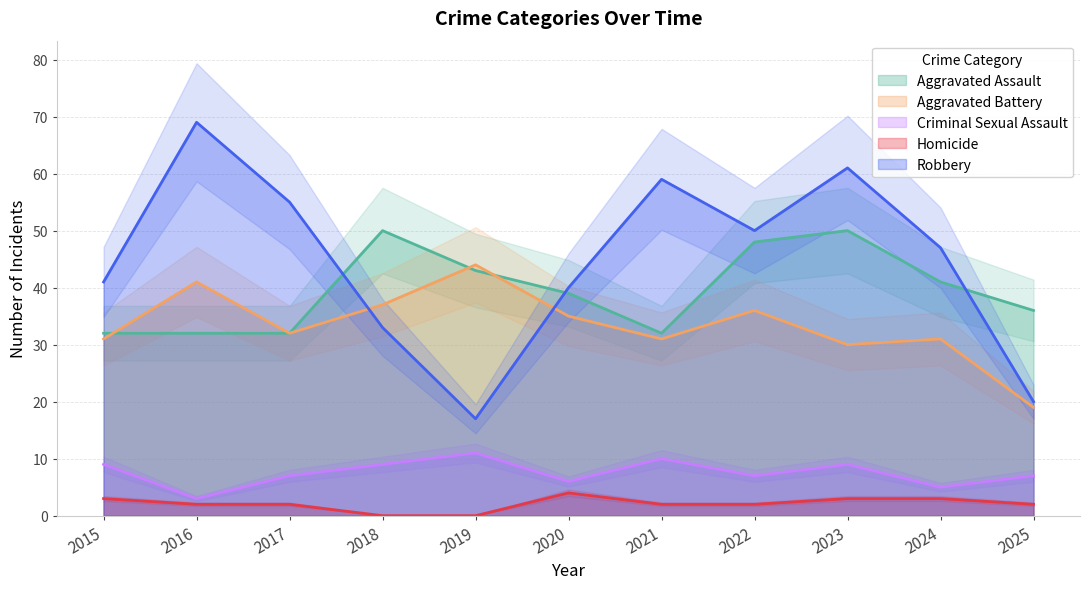

What is the maximum value shown in the chart?

69